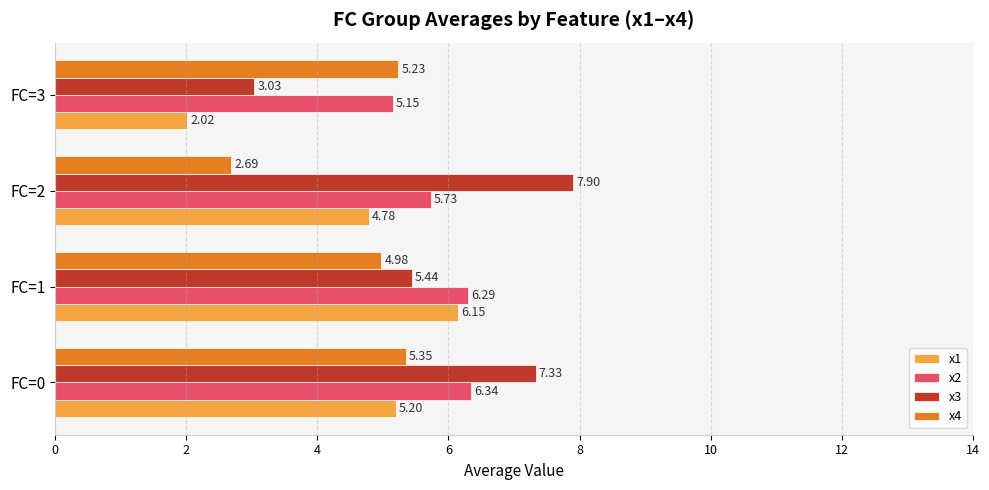

What are all the series names shown in the legend?

x1, x2, x3, x4